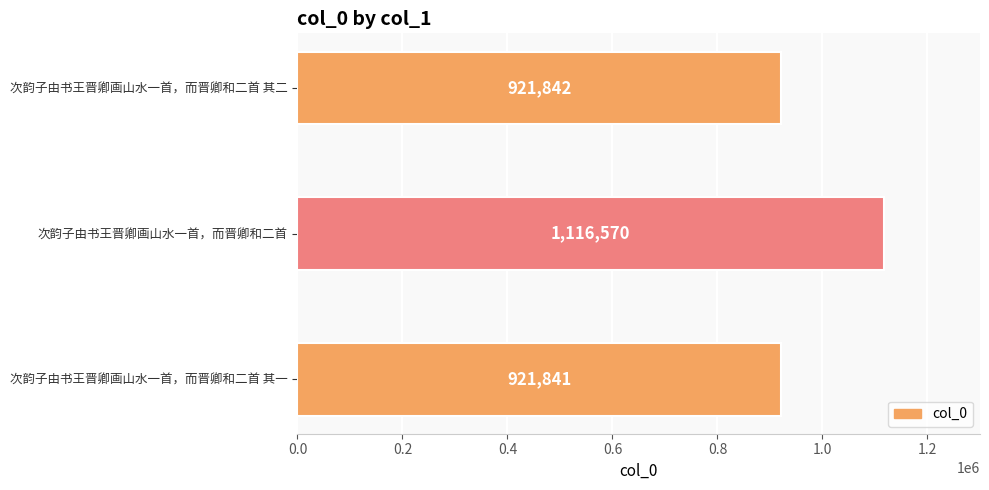

What is the sum of all values?

2960253